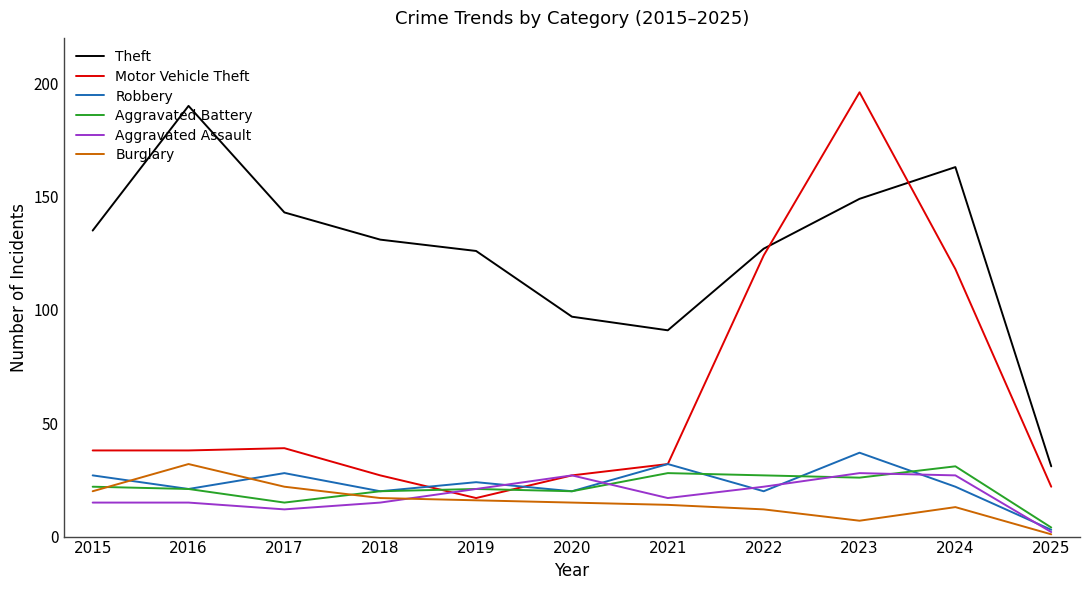

The Aggravated Battery series shows 4 at 2025. True or false?

True